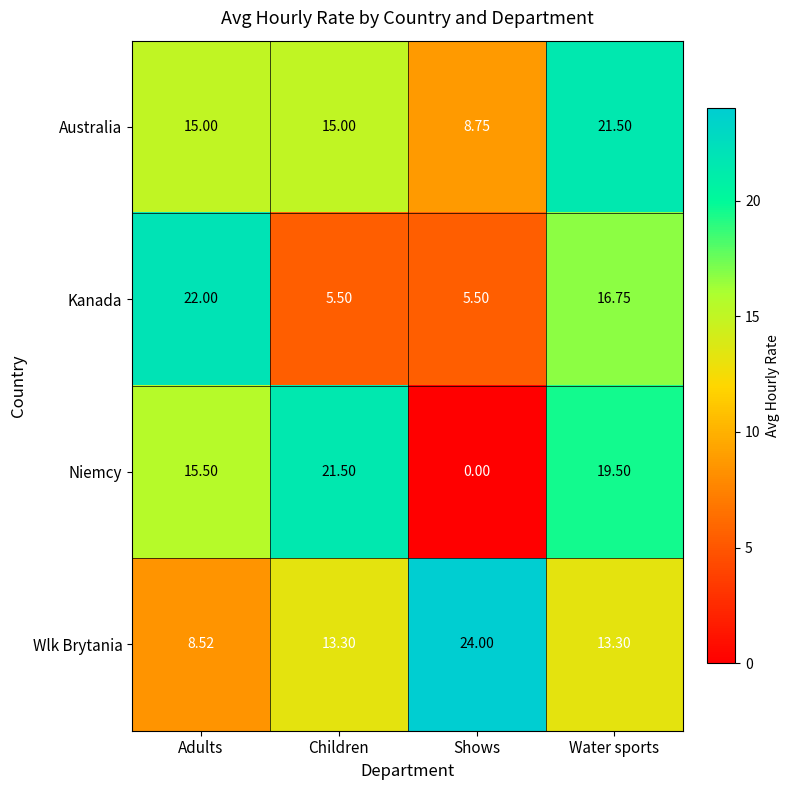

Which series has the largest range (max minus min)?

Niemcy